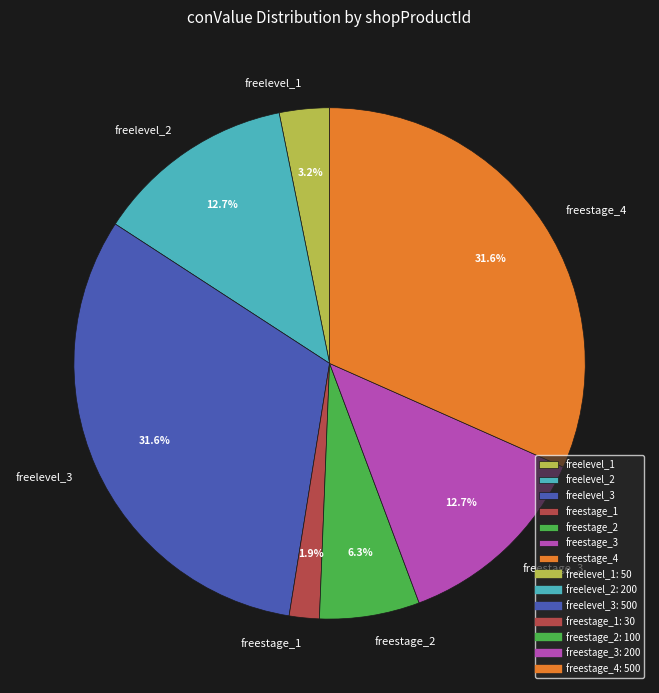

To the nearest percent, what is the difference between the largest and smallest slice percentages?

30%